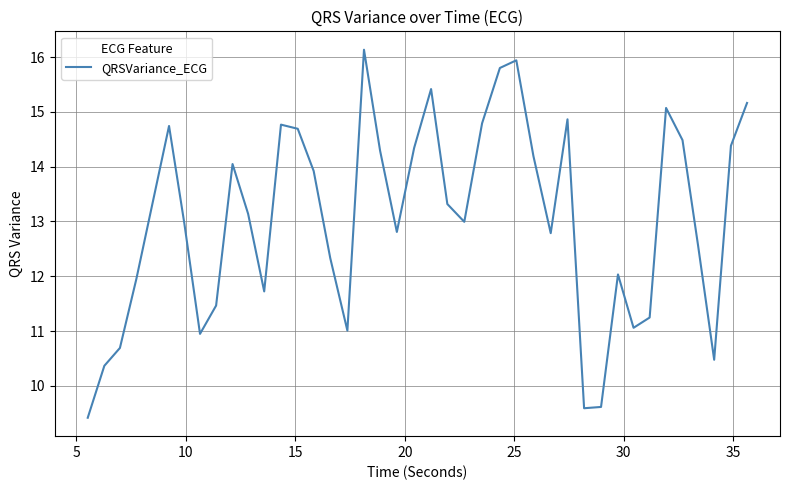

What is the maximum value shown in the chart?

16.1